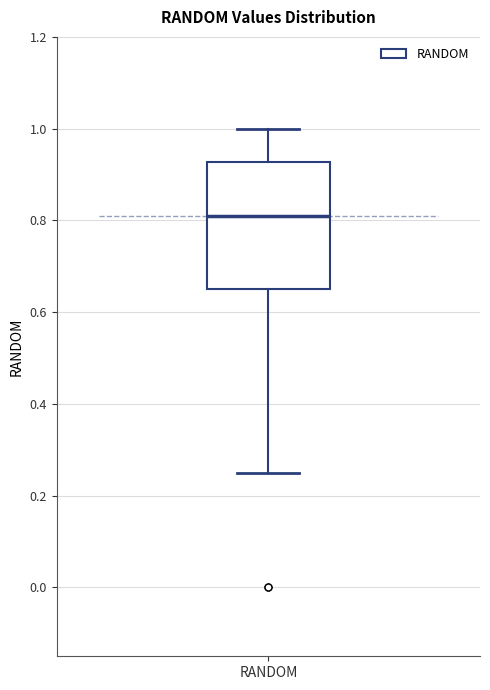

Transcribe this box plot: give where the median line is, the range the box spans, and where the two whiskers end, as read against the y-axis. The values are not printed on the chart, so give them approximately, as read against the axis.

median 0.80, box 0.66 to 0.92, whiskers 0.26 to 1.00